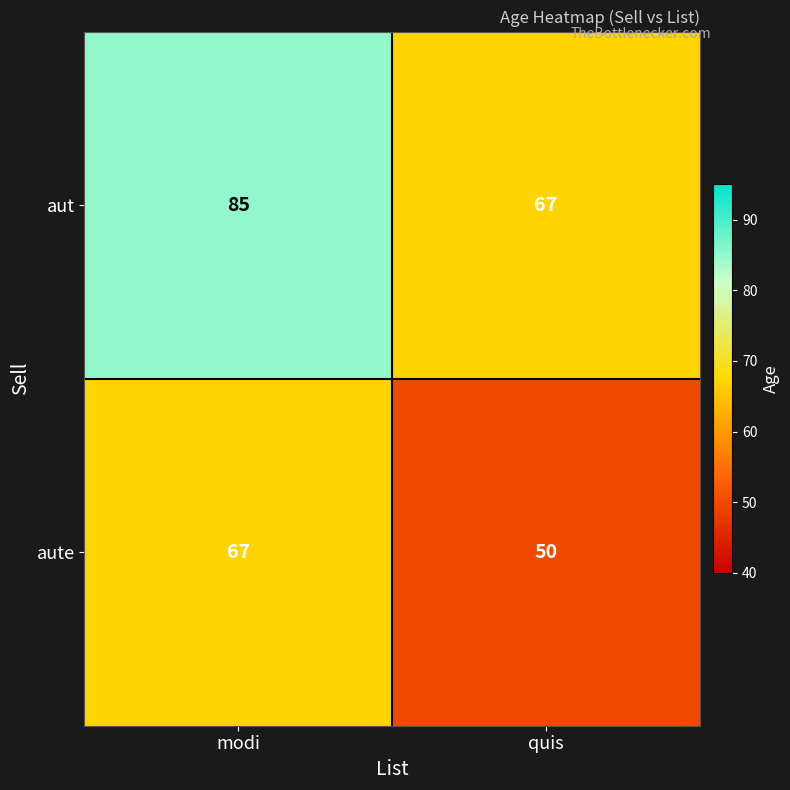

Is it true that aute equals 68 at quis?

False